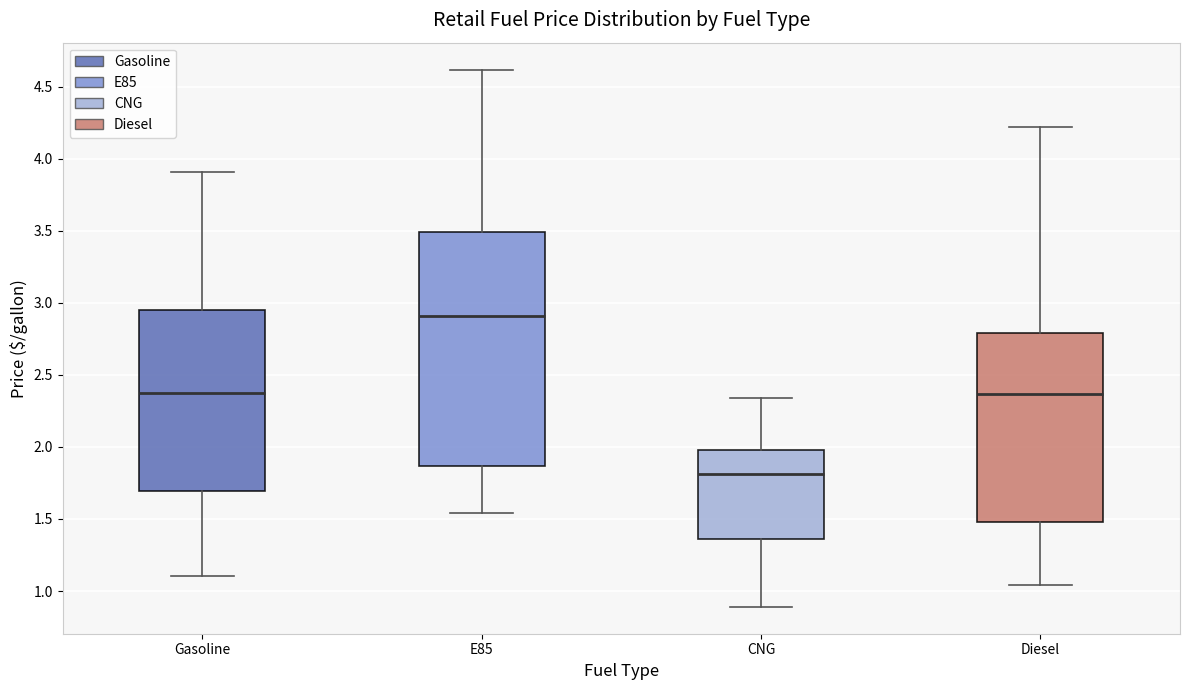

Which box is the tallest, from its lower edge to its upper edge?

E85